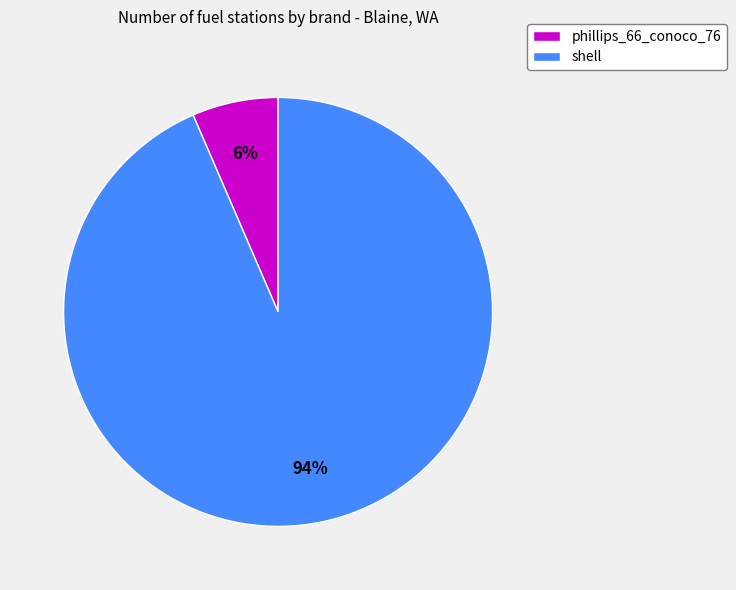

Rank the categories by value from lowest to highest.

phillips_66_conoco_76, shell